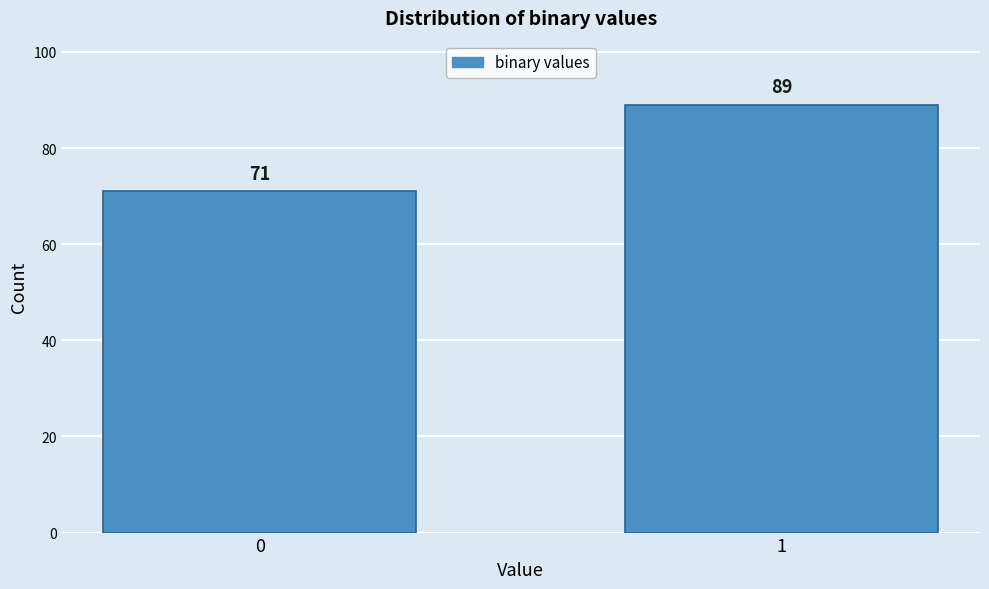

Reading left to right, list all the values displayed in this chart.

71	89